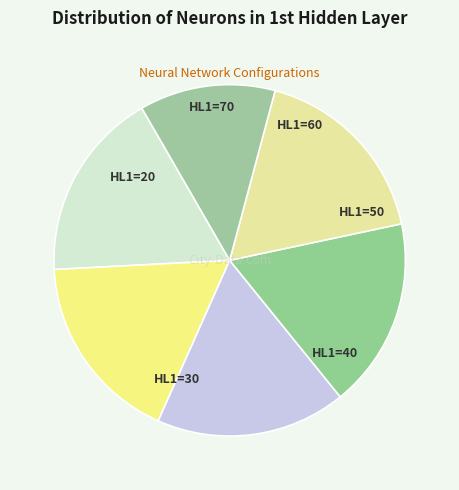

The HL1=60 slice represents 10% of the pie. True or false?

False